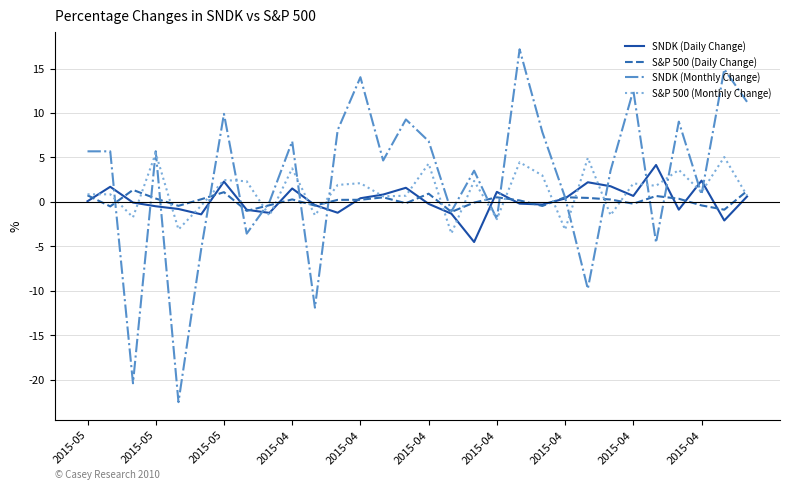

What is the minimum value shown in the chart?

-22.5